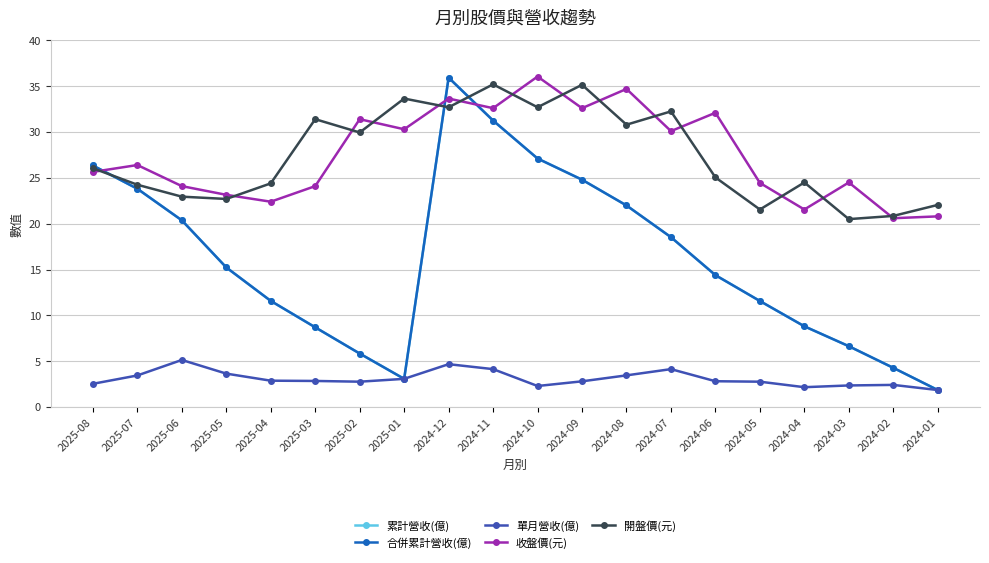

Where is 開盤價(元) nearest to the value 27?

2025-08